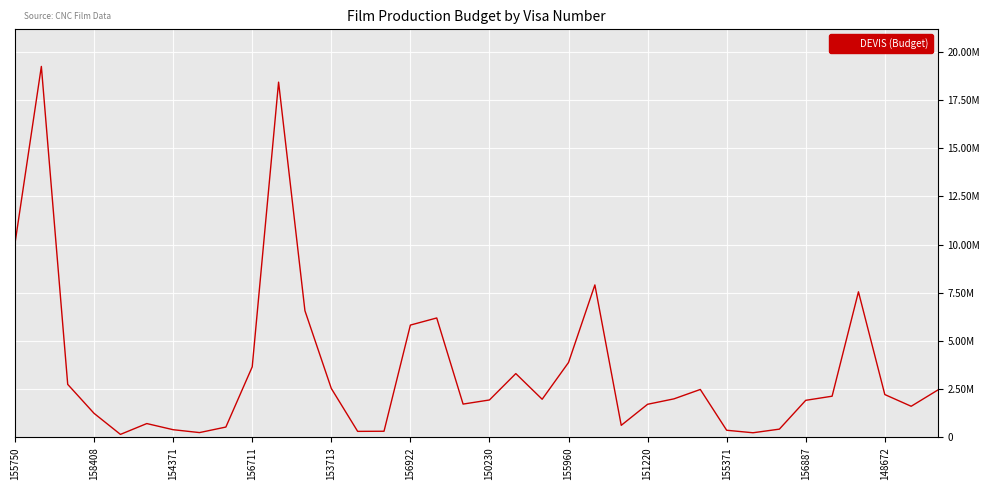

What is the minimum value shown in the chart?

156126